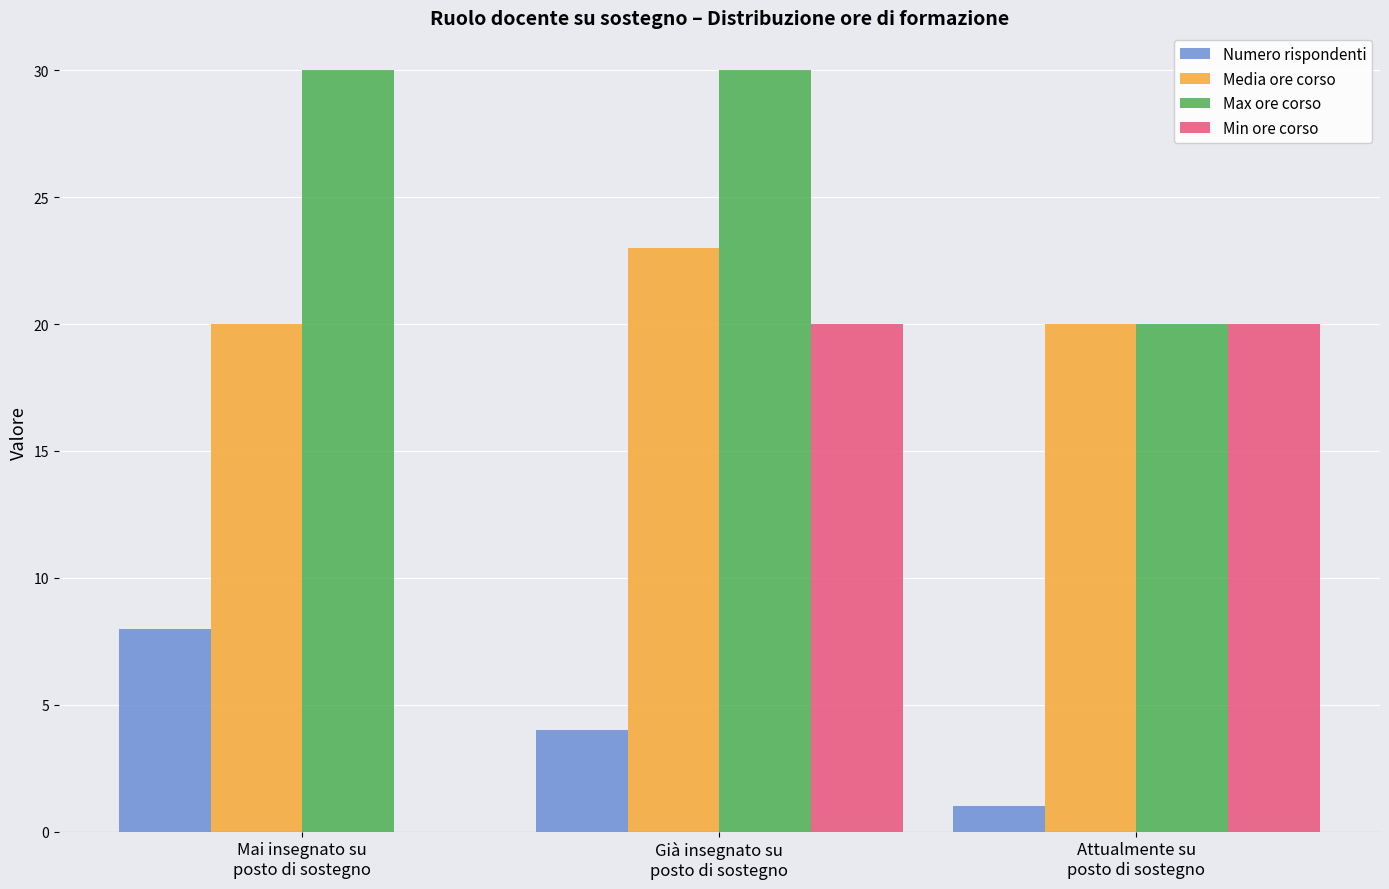

Reading left to right, transcribe all the data shown in this chart.

Numero rispondenti: Mai insegnato su
posto di sostegno=8	Già insegnato su
posto di sostegno=4	Attualmente su
posto di sostegno=1
Media ore corso: Mai insegnato su
posto di sostegno=20	Già insegnato su
posto di sostegno=23	Attualmente su
posto di sostegno=20
Max ore corso: Mai insegnato su
posto di sostegno=30	Già insegnato su
posto di sostegno=30	Attualmente su
posto di sostegno=20
Min ore corso: Mai insegnato su
posto di sostegno=0	Già insegnato su
posto di sostegno=20	Attualmente su
posto di sostegno=20